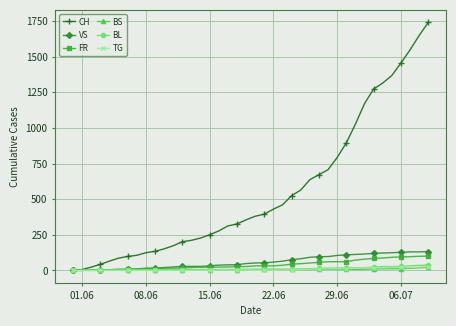

Which series has the largest total across all categories?

CH